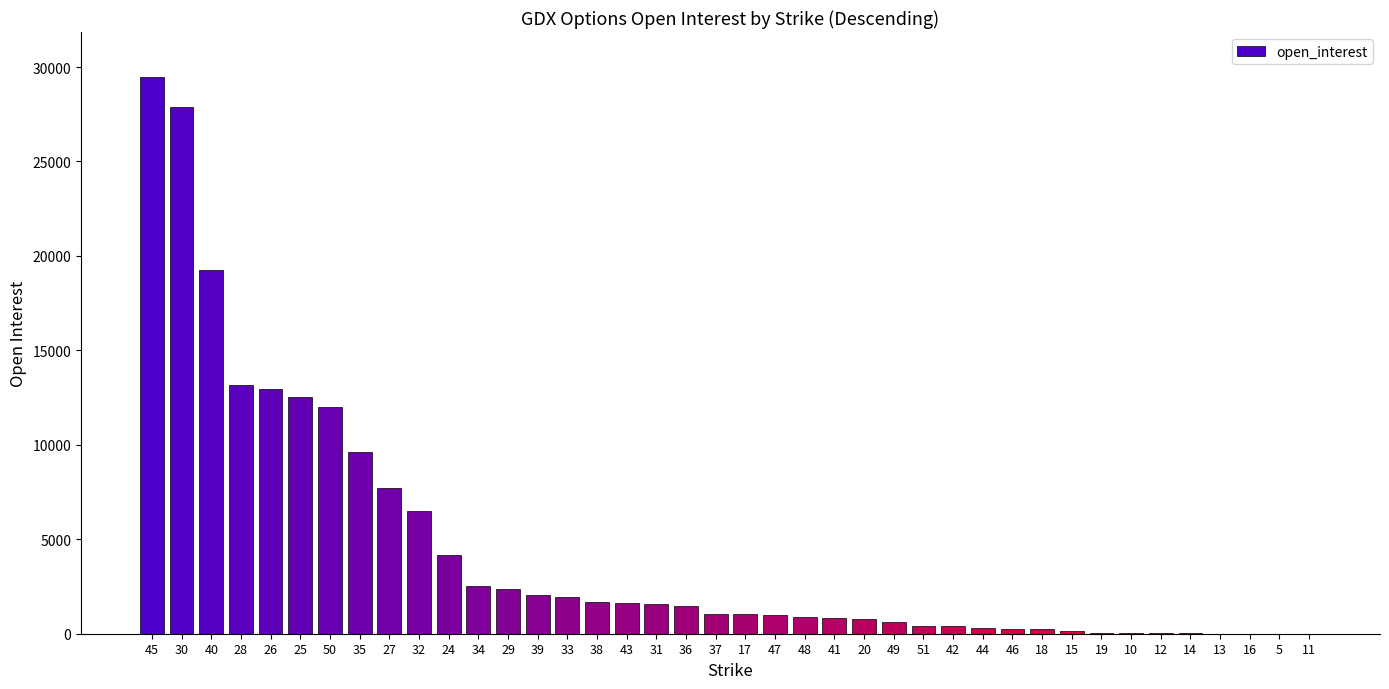

What is the maximum value shown in the chart?

29495